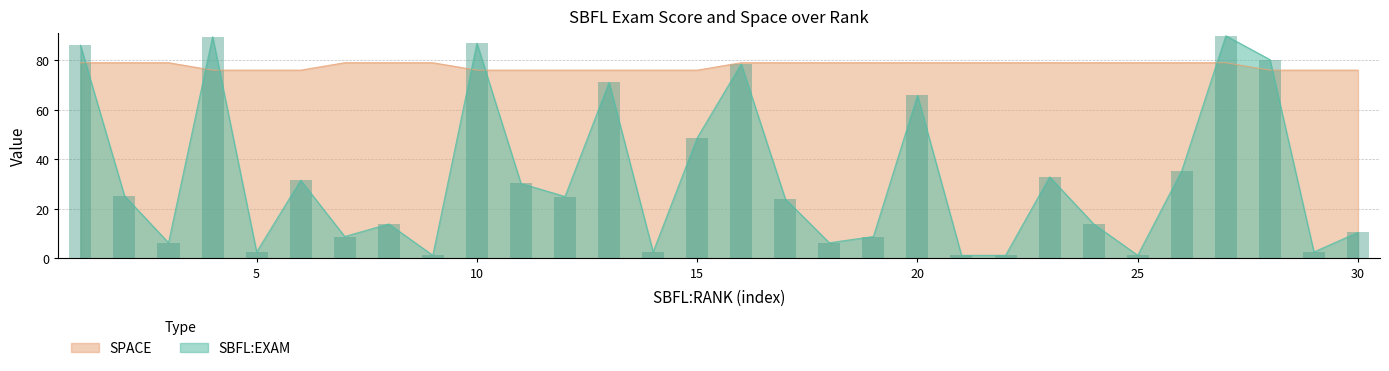

Which category has the lowest value in the SPACE series?

4